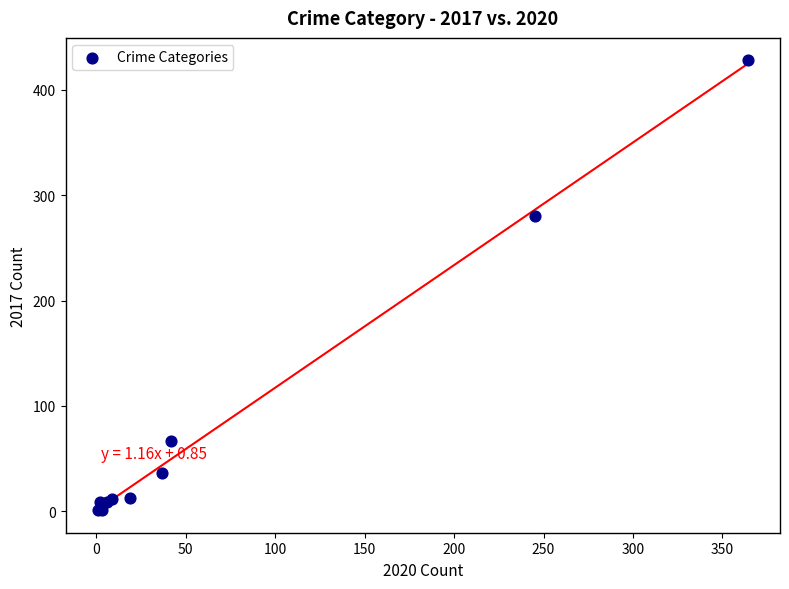

What Y value in the scatter plot is closest to 214?

280